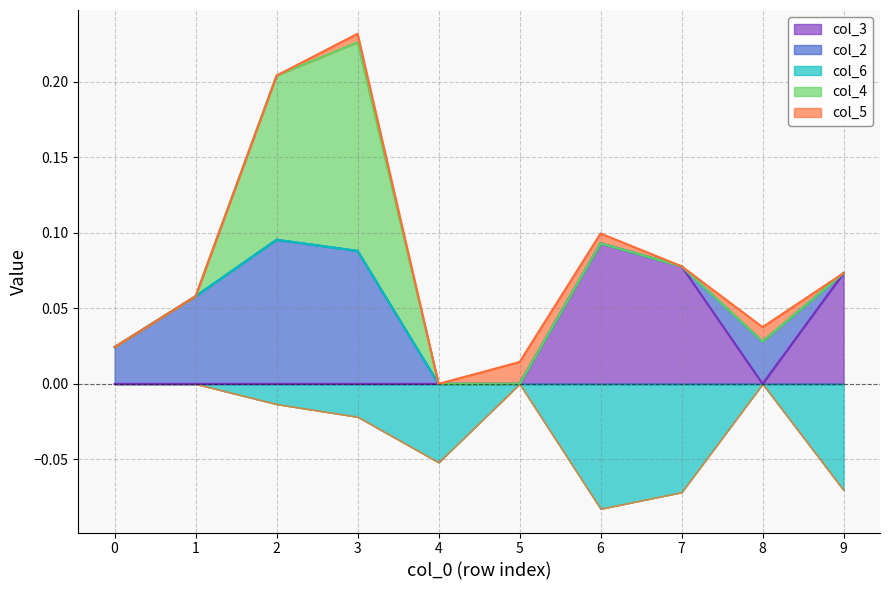

Is it true that col_3 equals 0.0 at 8?

True